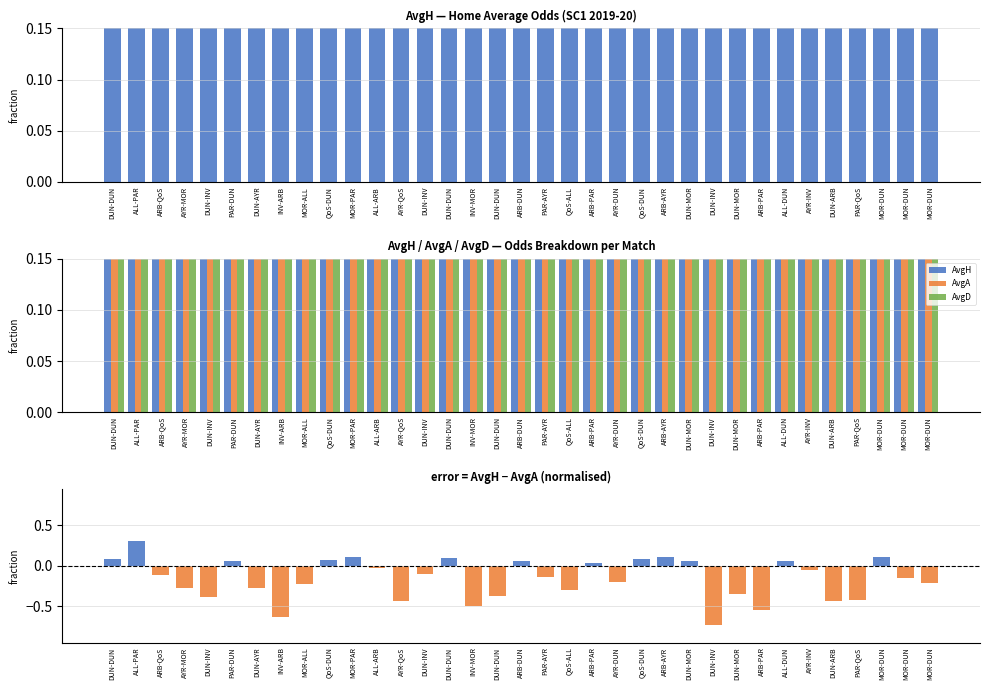

List the series in order of their overall mean, lowest first.

AvgH, AvgA, AvgD